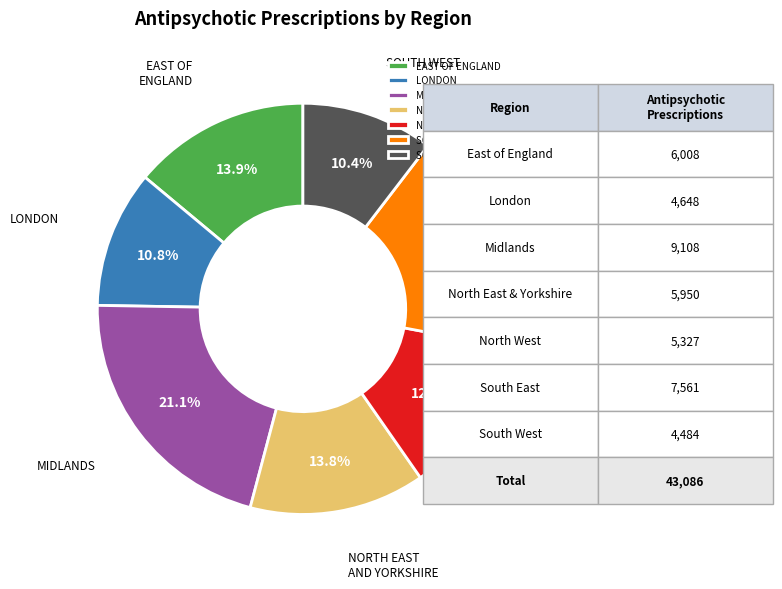

To the nearest percent, what is the average slice percentage?

14%